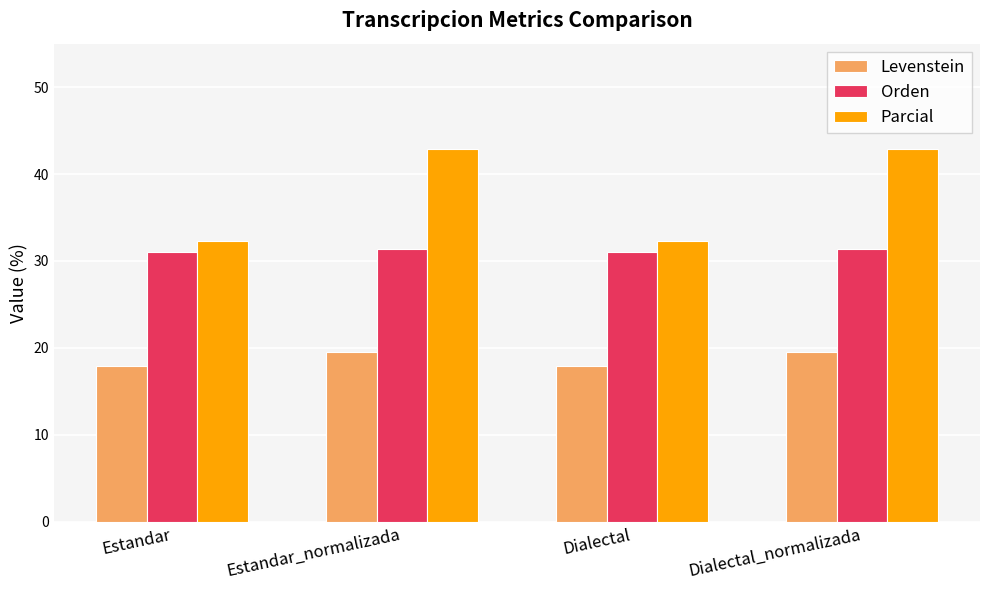

What is the value of the Levenstein bar at the 2nd from the left?

19.5